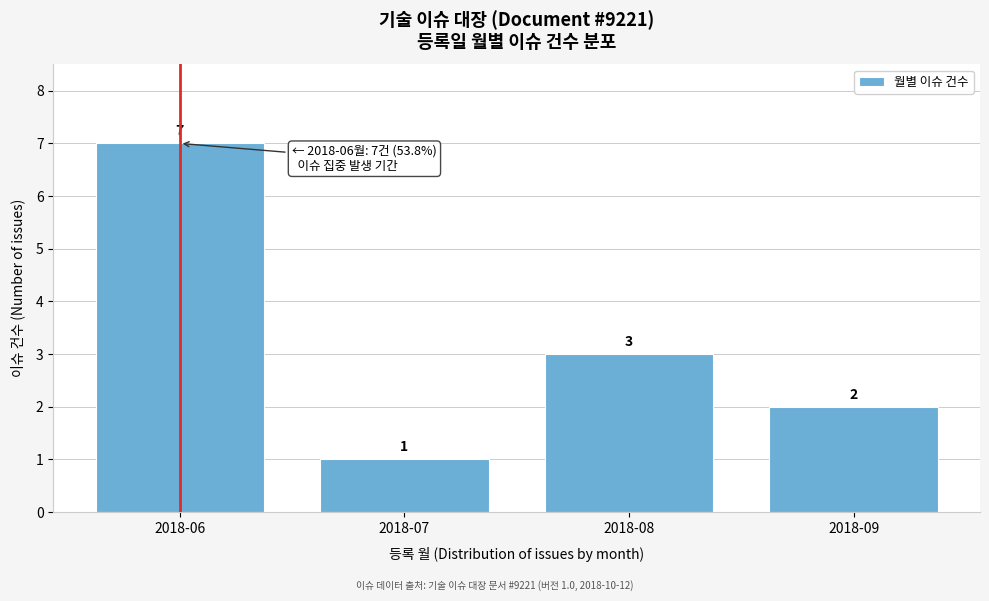

Reading left to right, list all the values displayed in this chart.

2018-06=7	2018-07=1	2018-08=3	2018-09=2